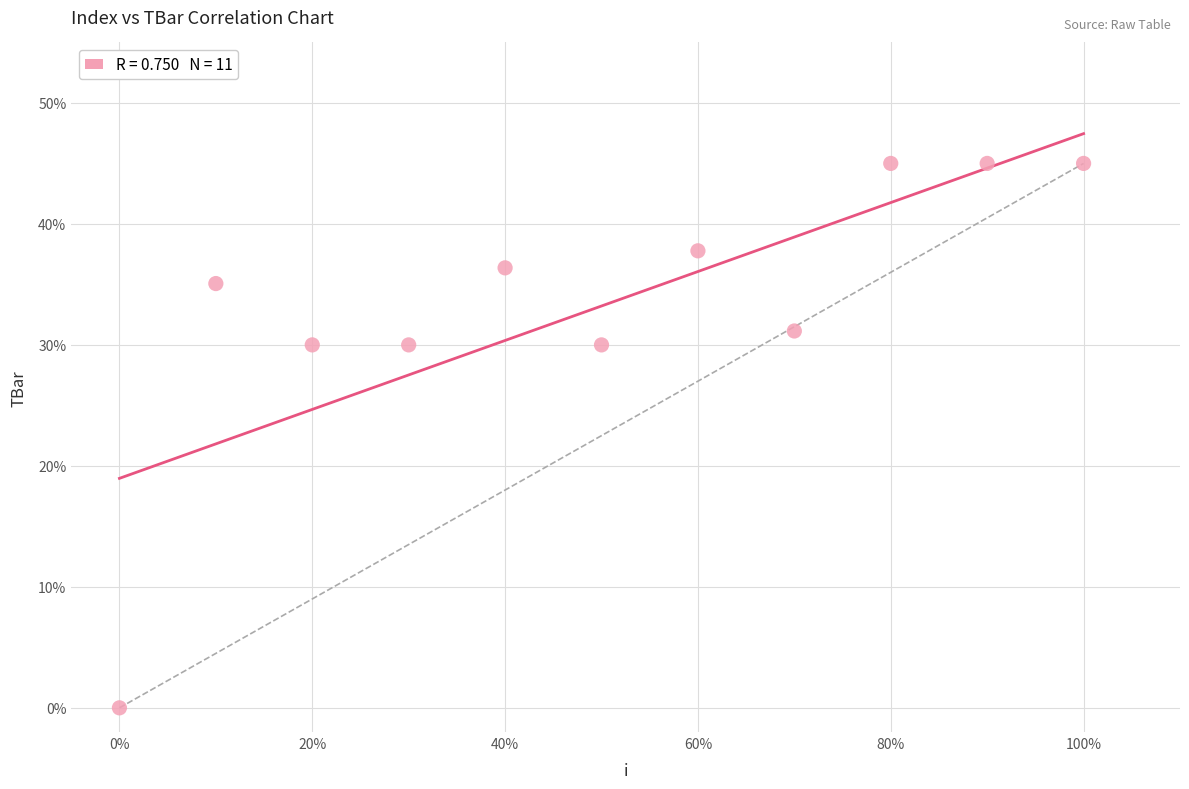

What is the average Y value?

33.2